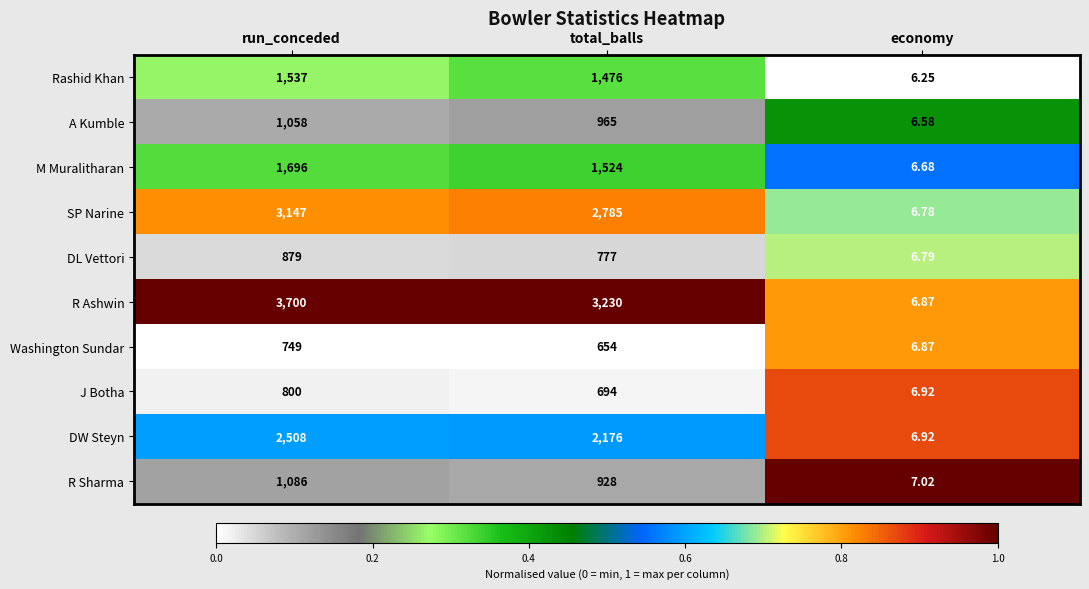

At which category is the sum across all series the highest?

run_conceded